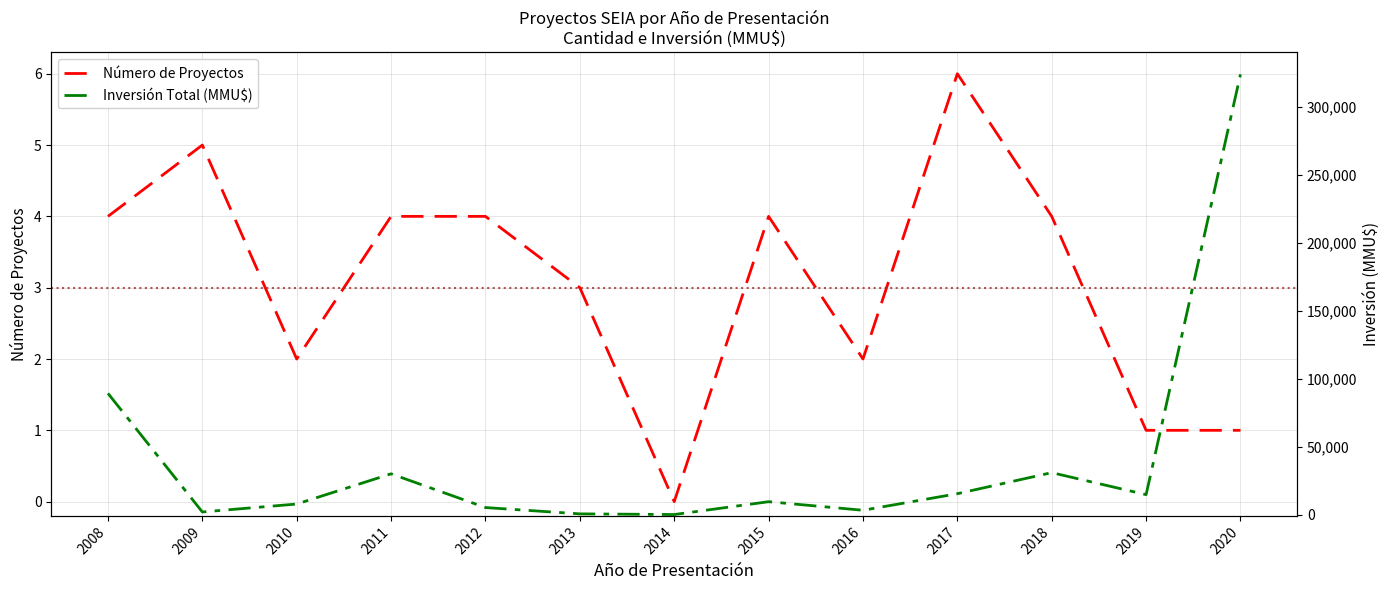

Where does the Inversión Total (MMU$) series first go above 9450?

2008